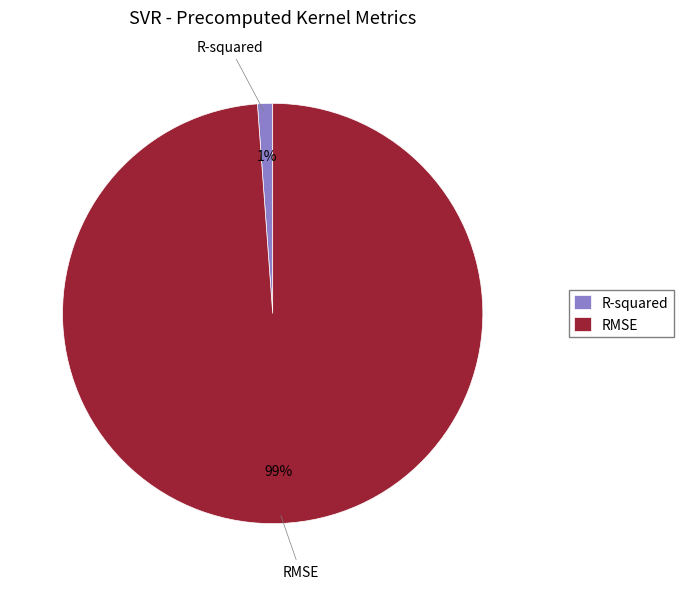

Combined, do RMSE and R-squared account for over 50%?

Yes